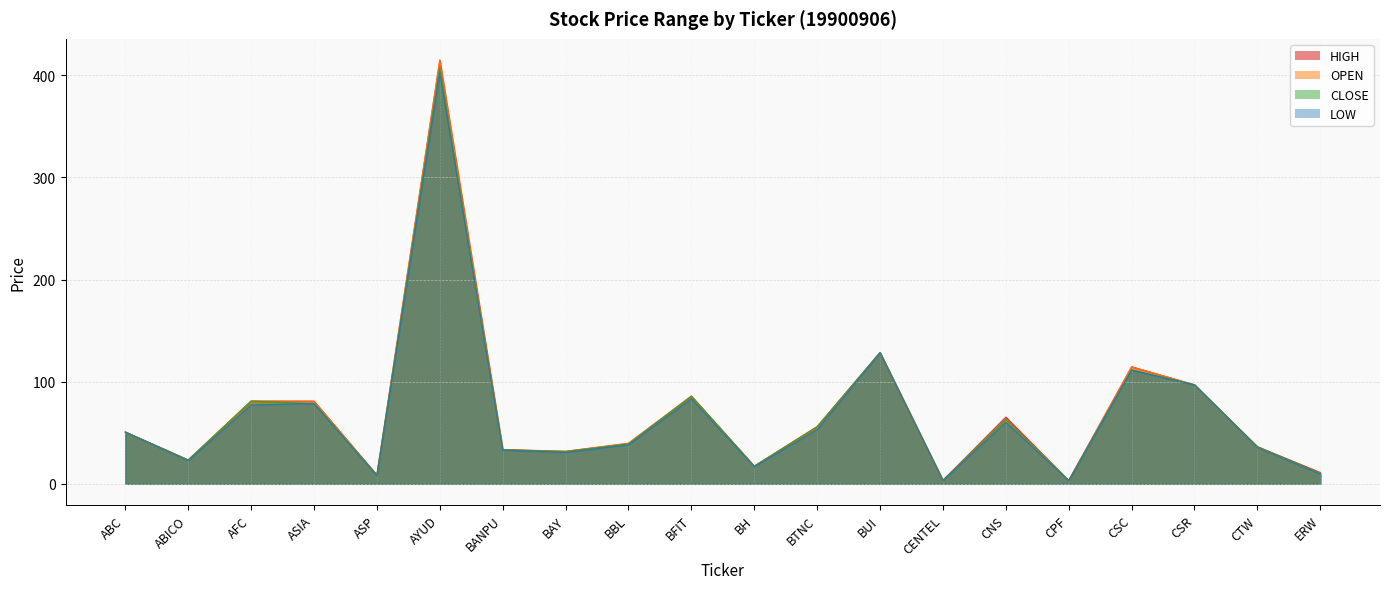

At BANPU, list the series in order from largest to smallest.

HIGH, CLOSE, OPEN, LOW